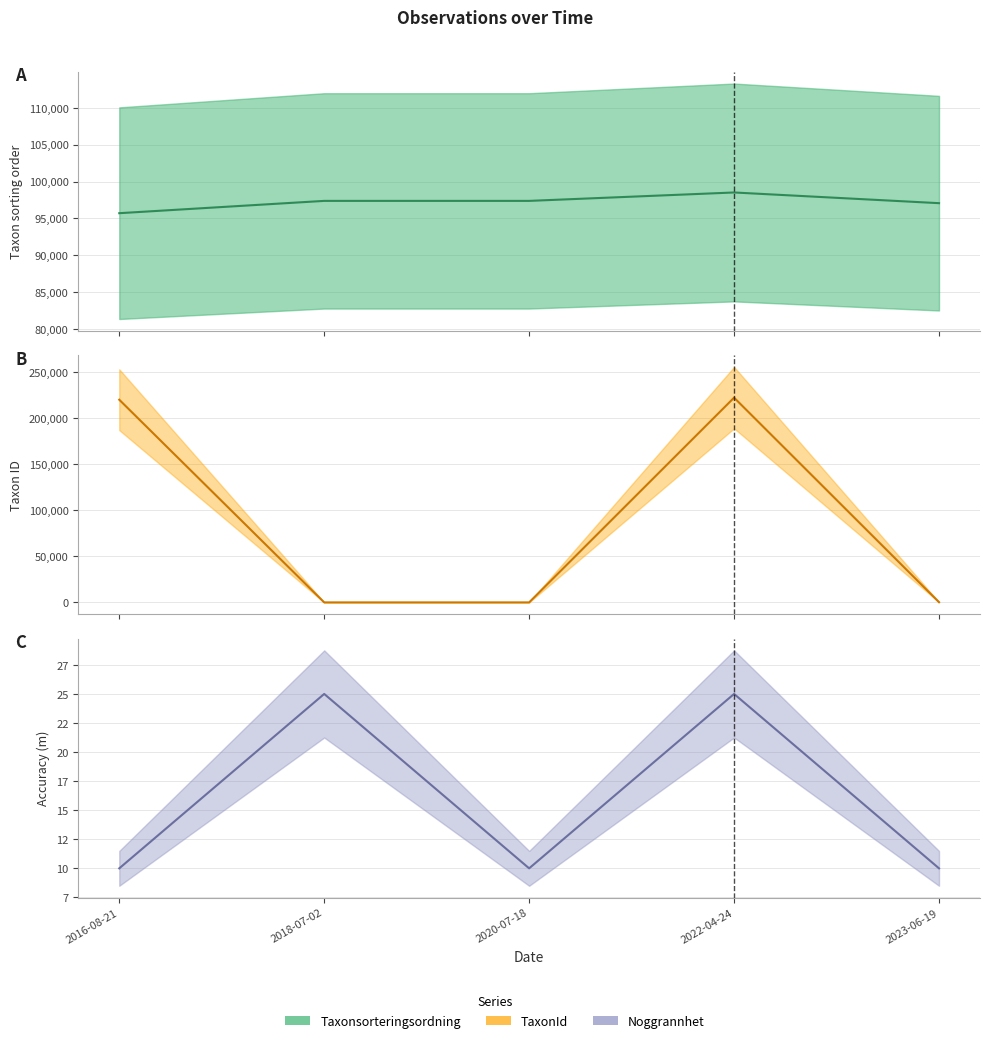

What is the label of the 2nd point from the right?

2022-04-24